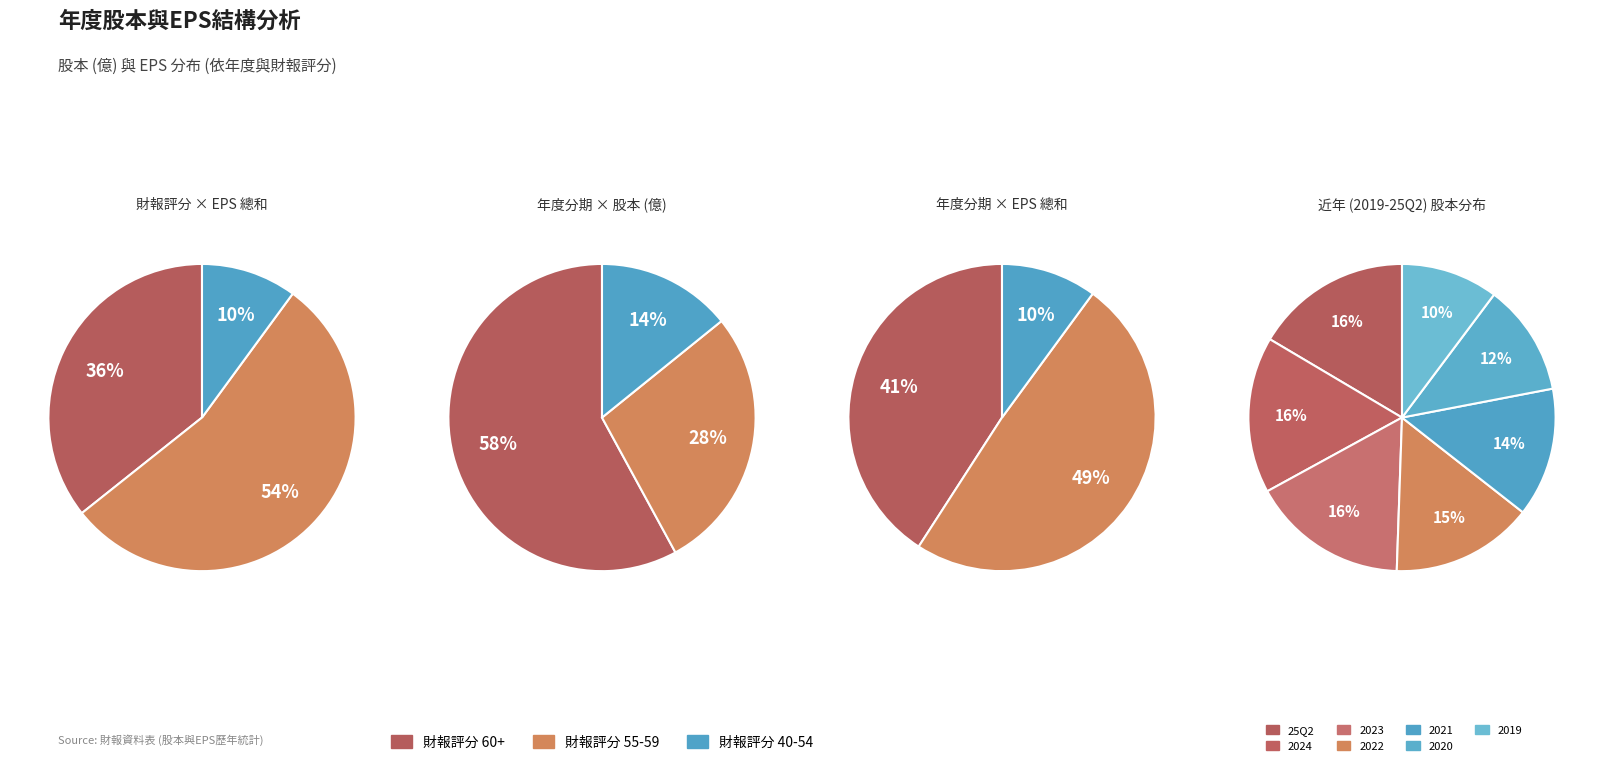

Is 2012 the majority of the pie?

No